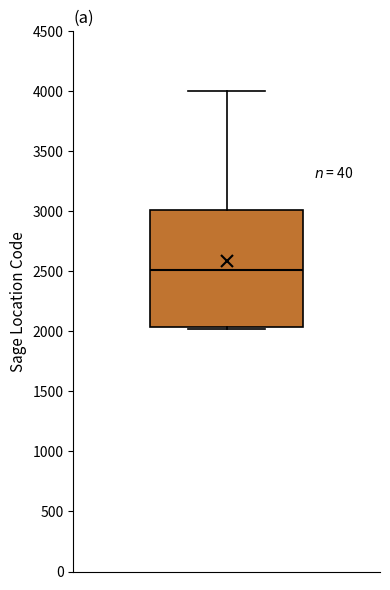

Transcribe this box plot: give where the median line is, the range the box spans, and where the two whiskers end, as read against the y-axis. The values are not printed on the chart, so give them approximately, as read against the axis.

median 2500, box 2050 to 3000, whiskers 2000 to 4000